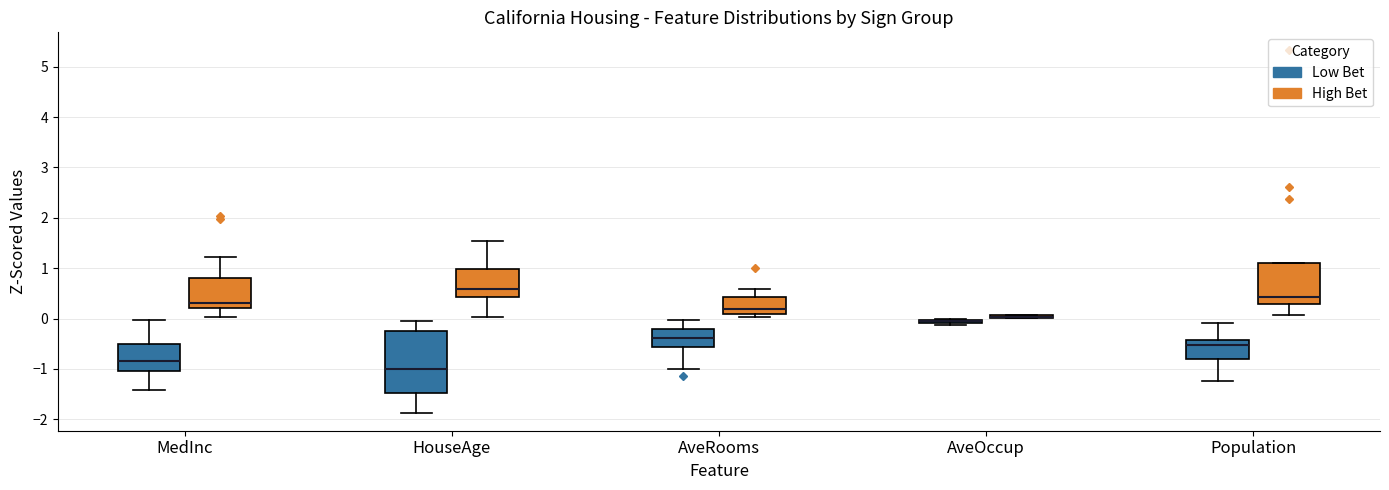

Where is the lower edge of the box for AveOccup (High Bet) on the y-axis? The values are not printed on the chart, so give them approximately, as read against the axis.

0.0